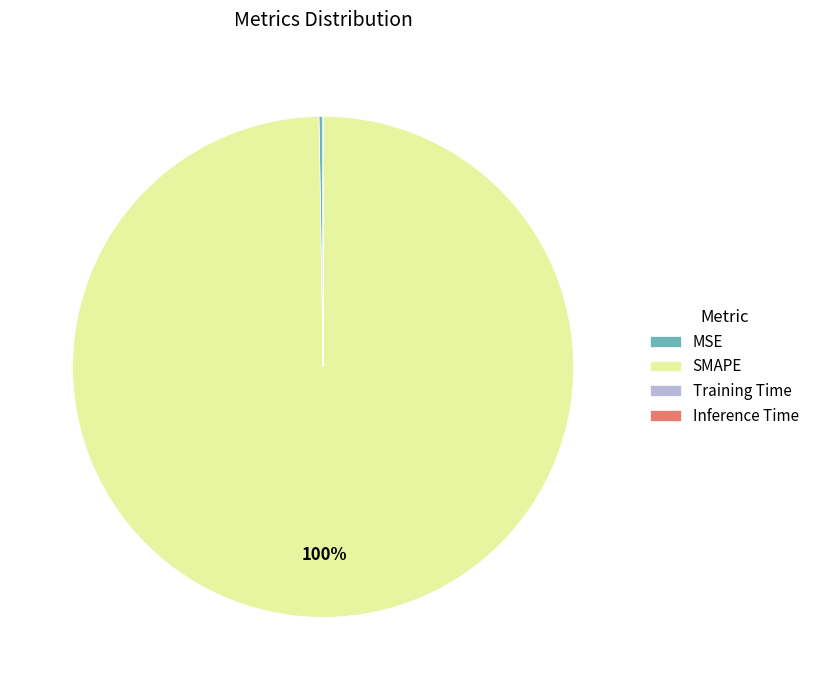

To the nearest percent, what portion does SMAPE represent?

100%